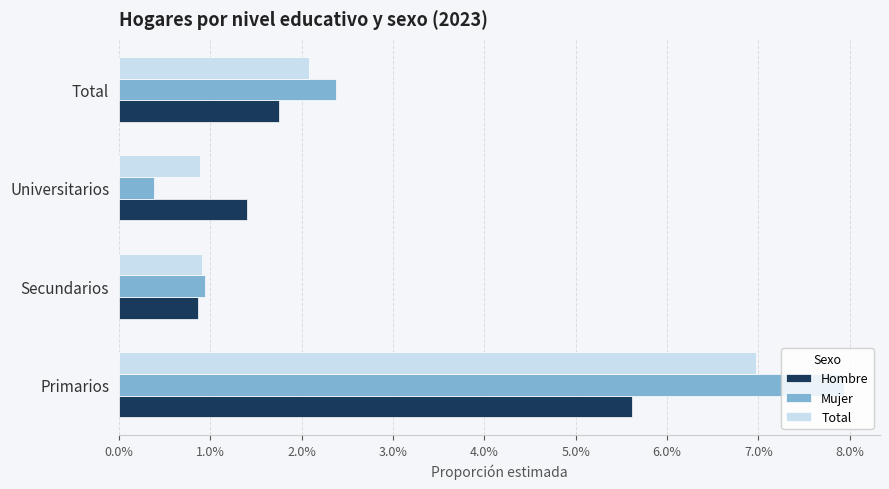

List the series in order of their overall mean, highest first.

Mujer, Total, Hombre